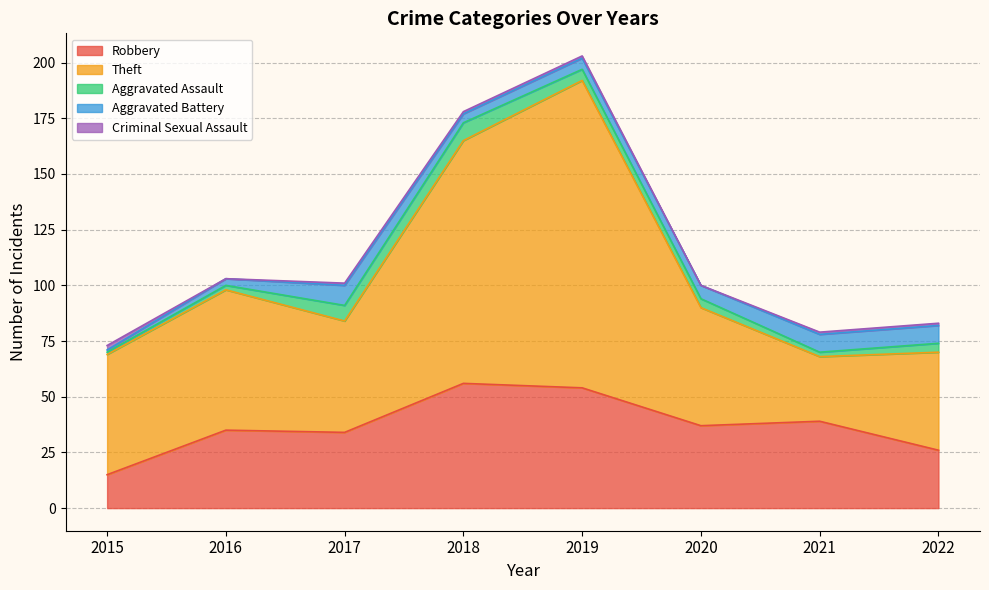

True or false: Aggravated Assault has more than 0 points higher than both neighbors.

True